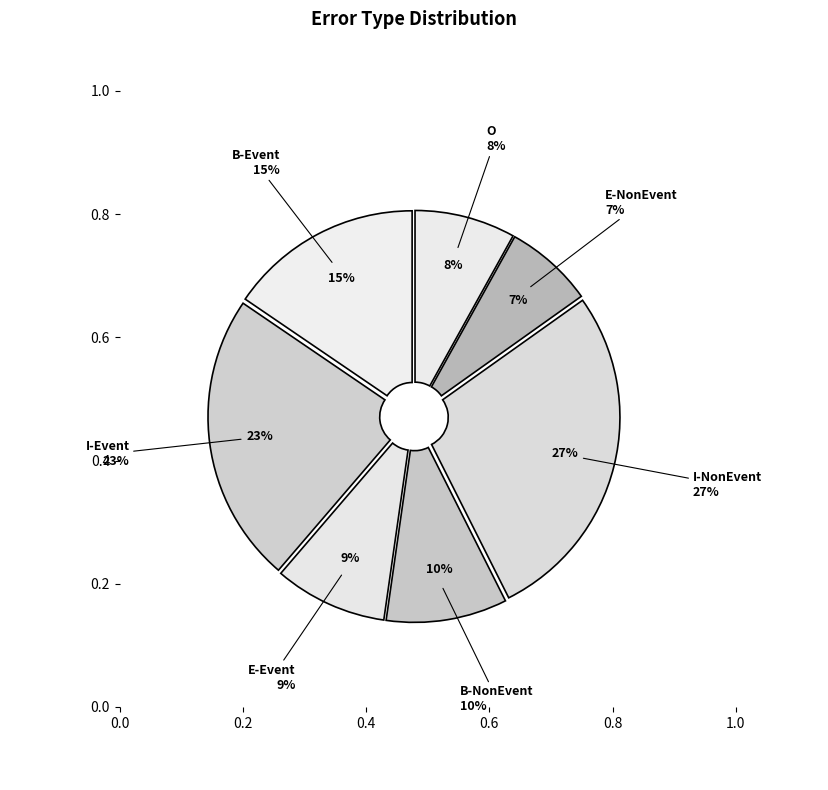

Count the number of slices in the pie.

5